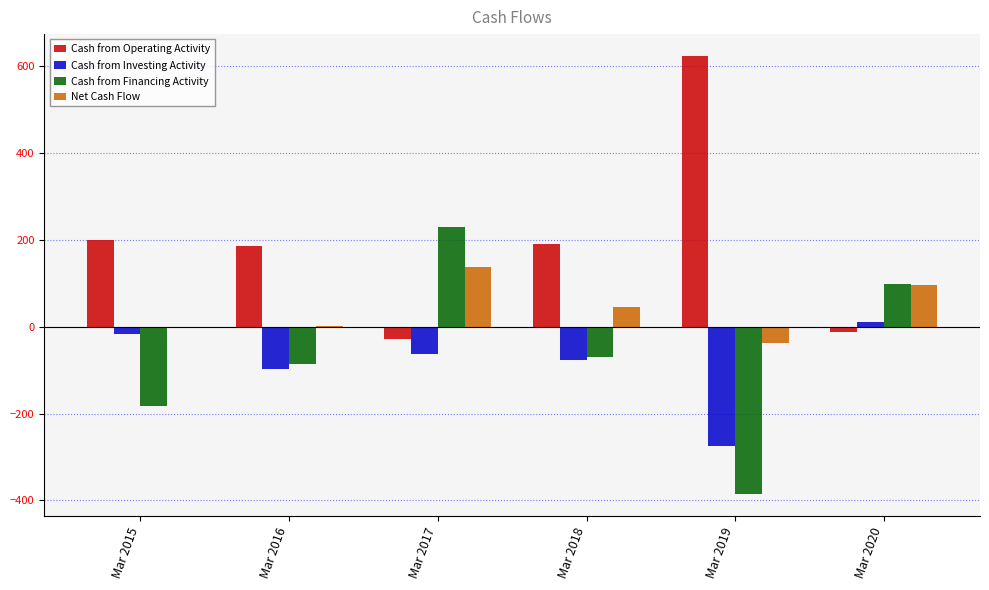

What is the highest value of the Cash from Financing Activity series?

229